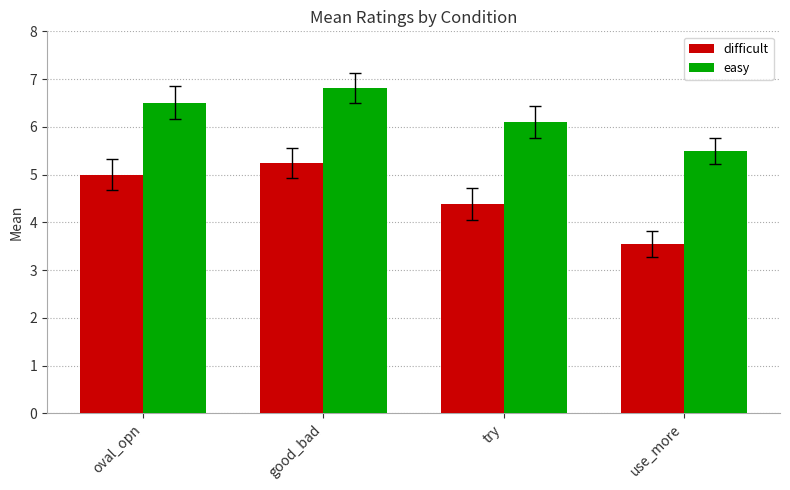

What is the total value across all series at oval_opn?

11.5